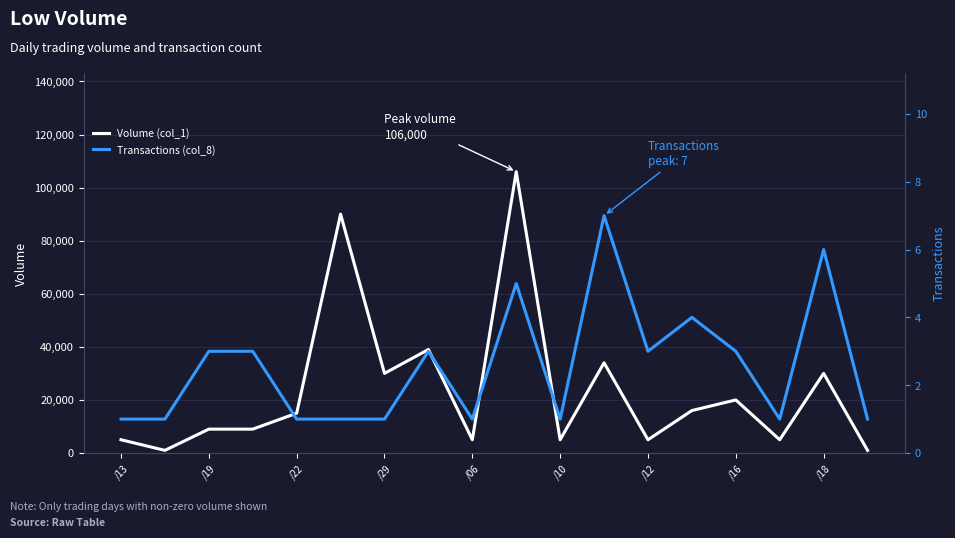

Where is Transactions (col_8) nearest to the value 4?

13